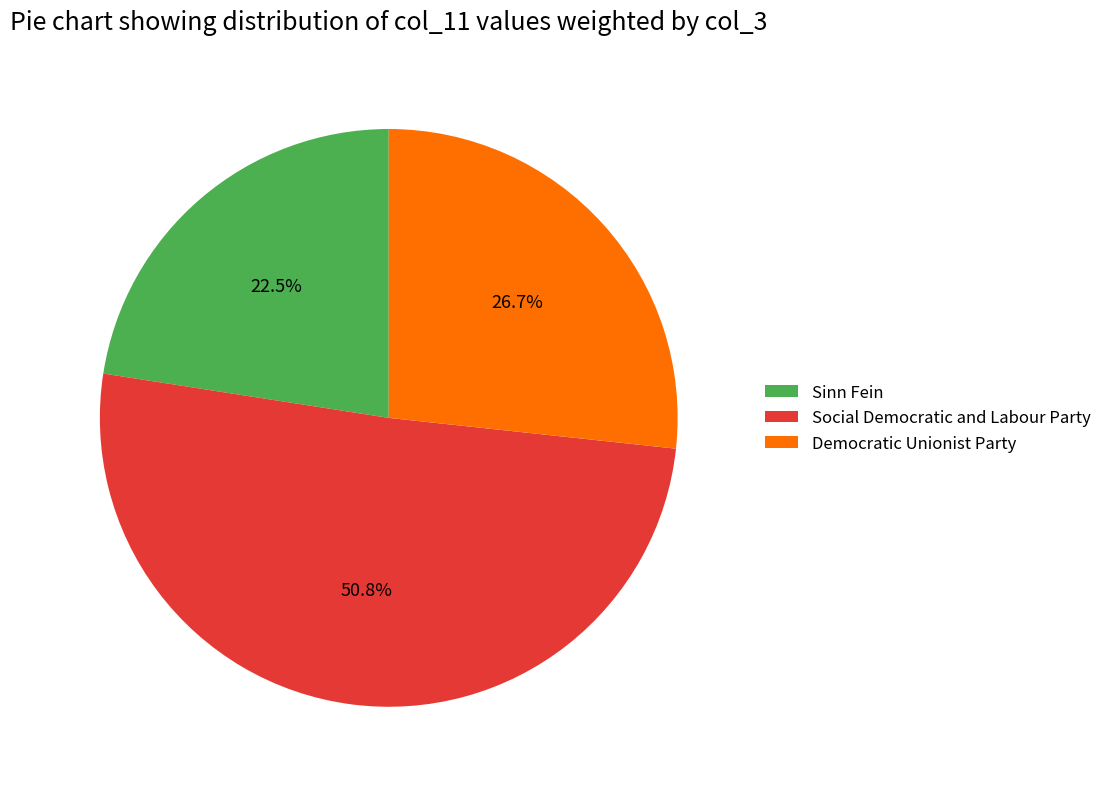

Combined, what portion of the pie is Sinn Fein and Social Democratic and Labour Party?

73.3%